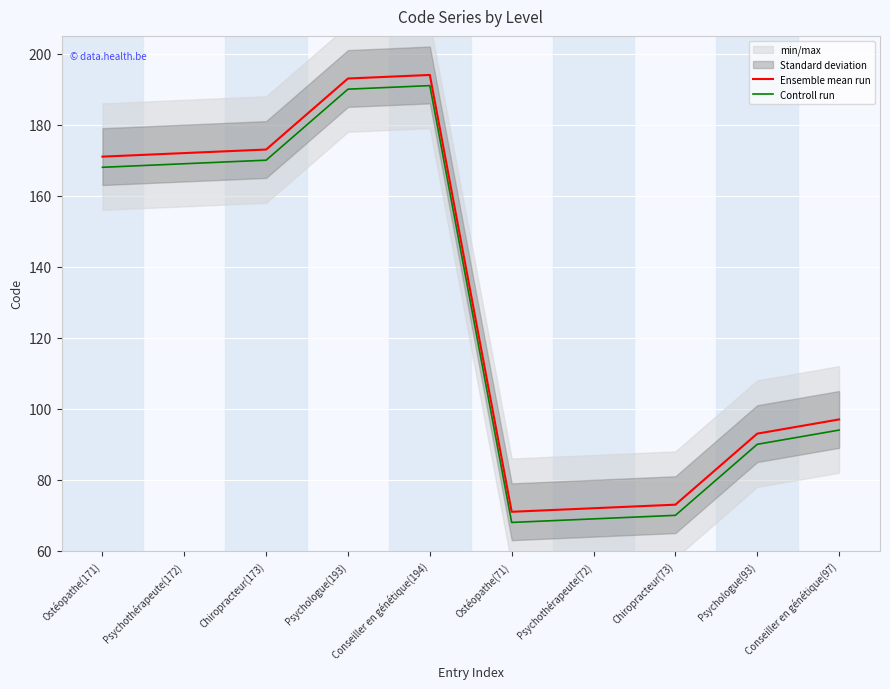

Between Psychothérapeute(172) and Psychologue(93), which series saw the biggest shift?

Ensemble mean run